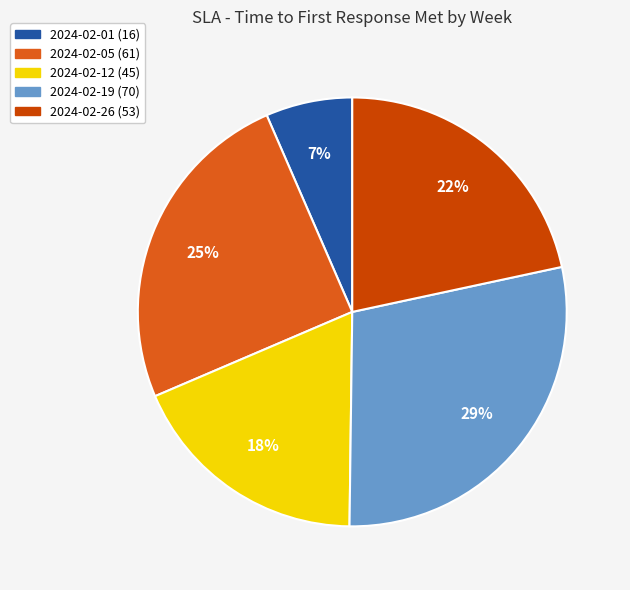

How many segments does this pie chart have?

5